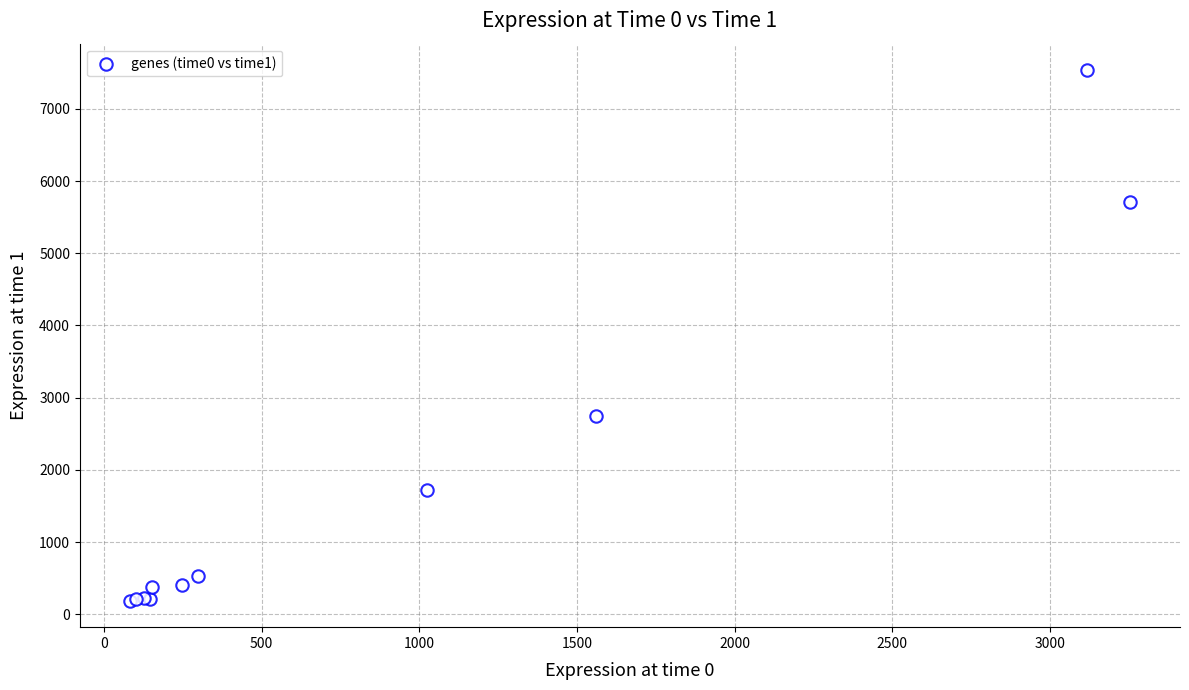

What Y value in the scatter plot is closest to 3862?

2741.5